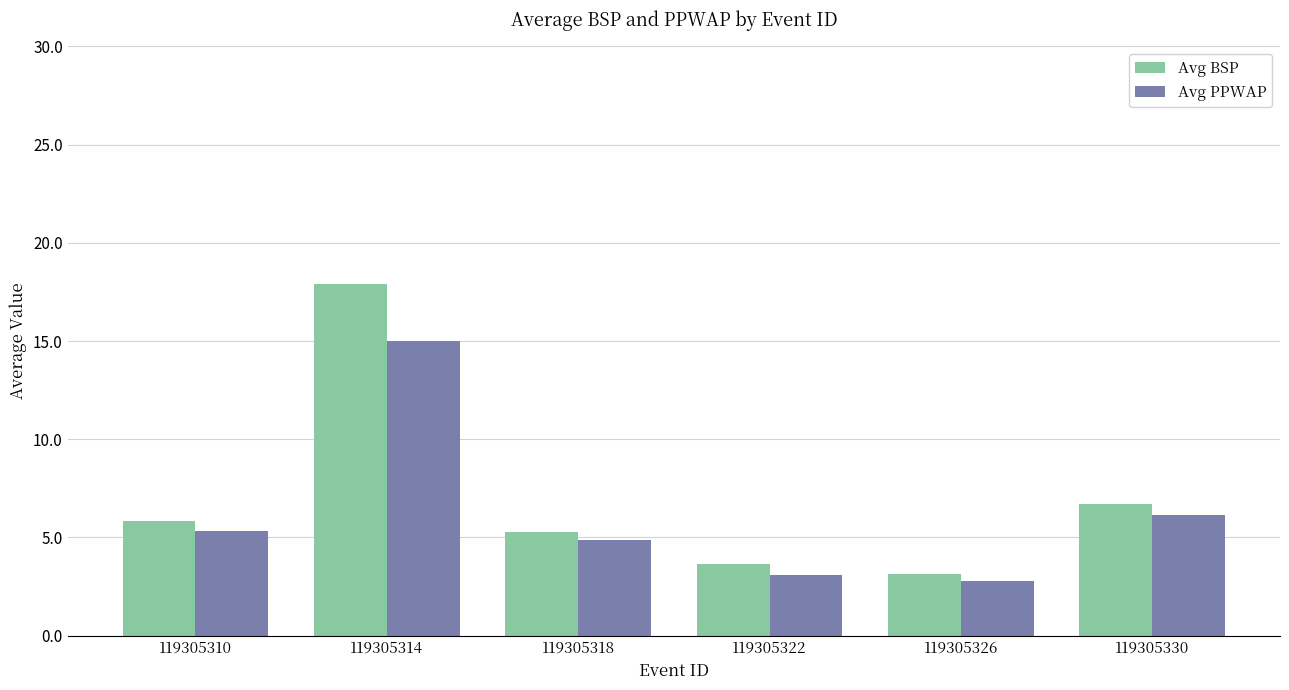

What is the minimum value shown in the chart?

2.8